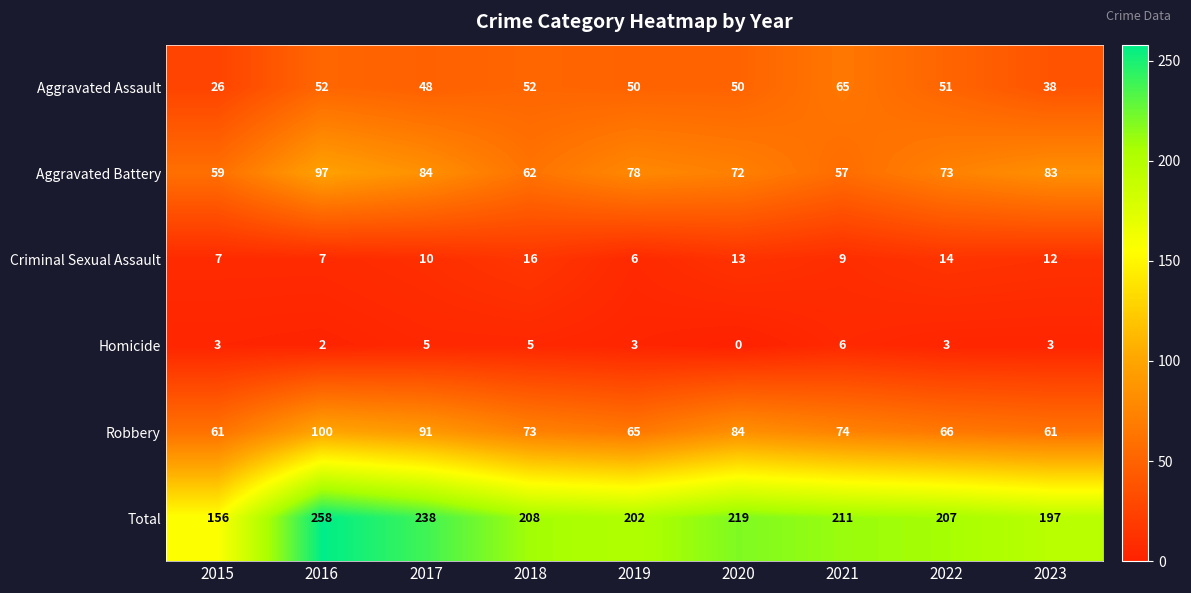

At which label does Total reach its peak?

2016